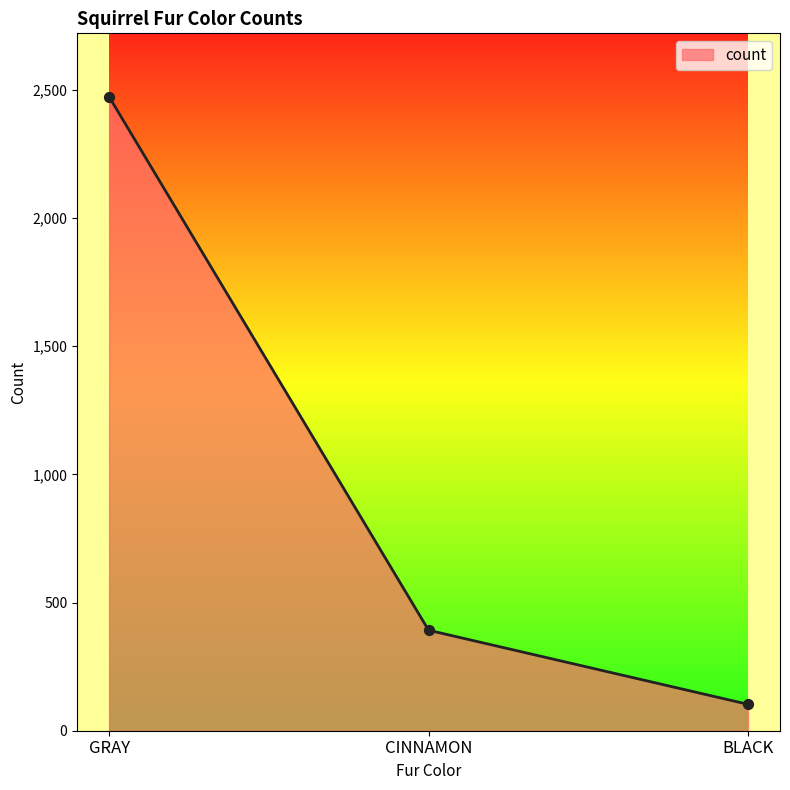

Approximately how many times larger is the value at CINNAMON compared to BLACK?

3.8